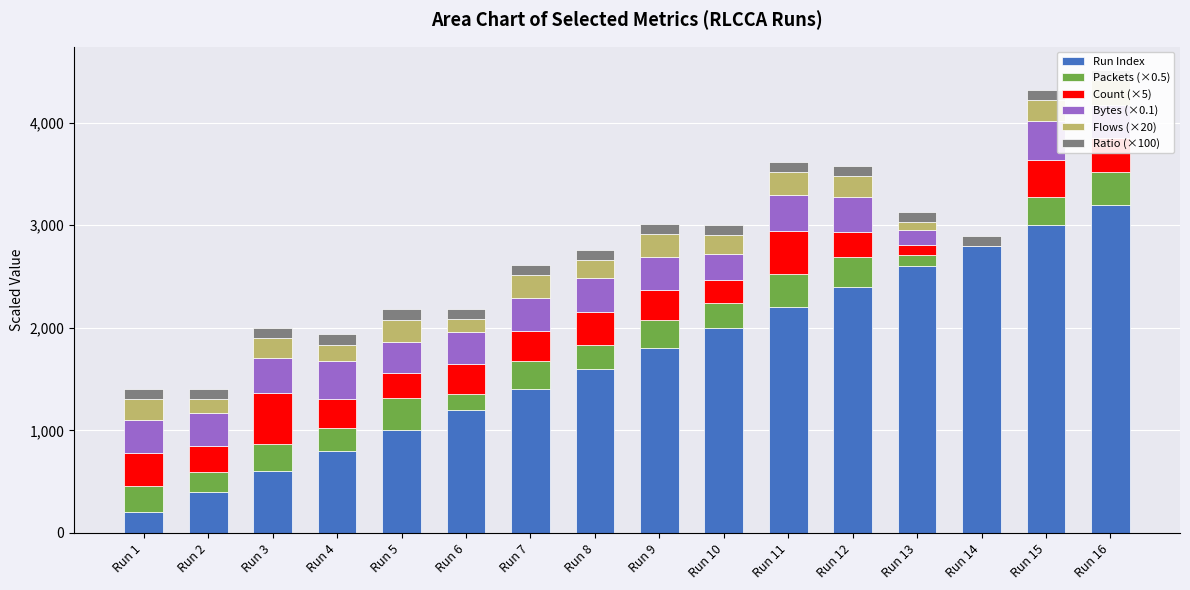

What is the sum of all Bytes (×0.1) values?

4748.0